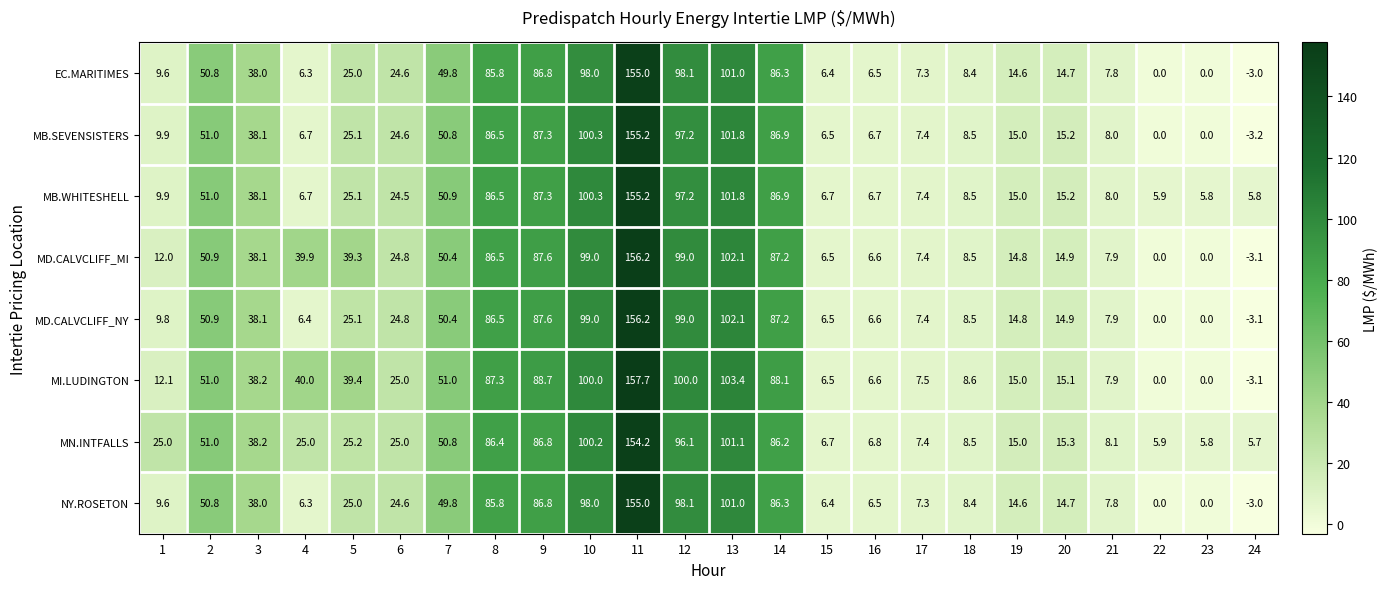

What is the total value across all series at 7?

403.9